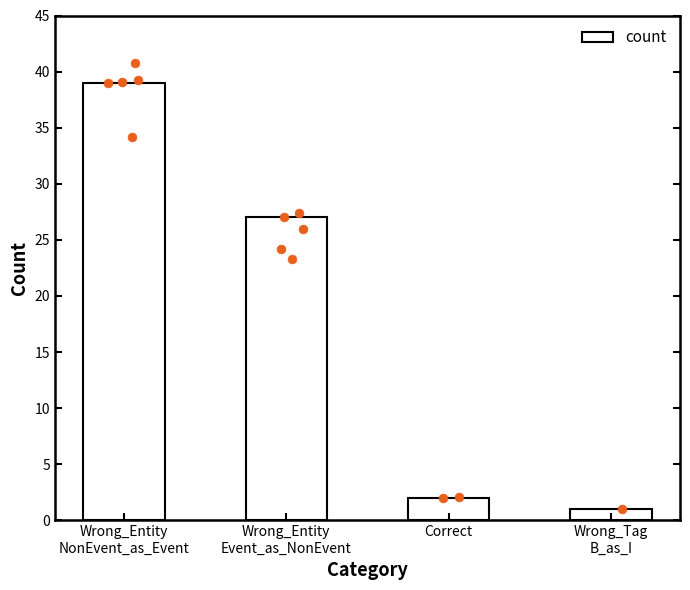

What is the ratio of the value at Wrong_Entity
Event_as_NonEvent to the value at Wrong_Tag
B_as_I?

27.0